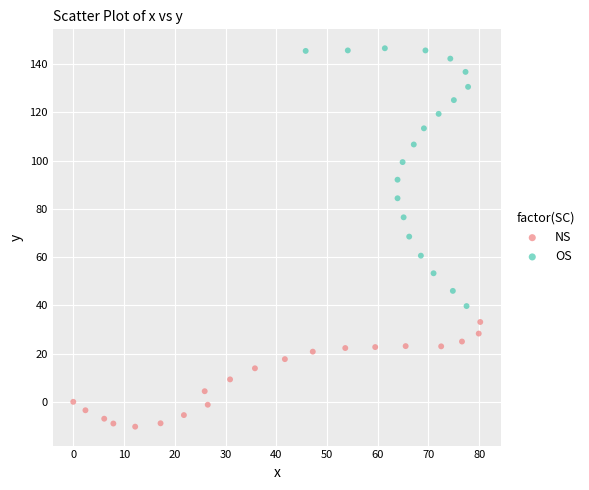

Which series has the widest spread of Y values?

OS